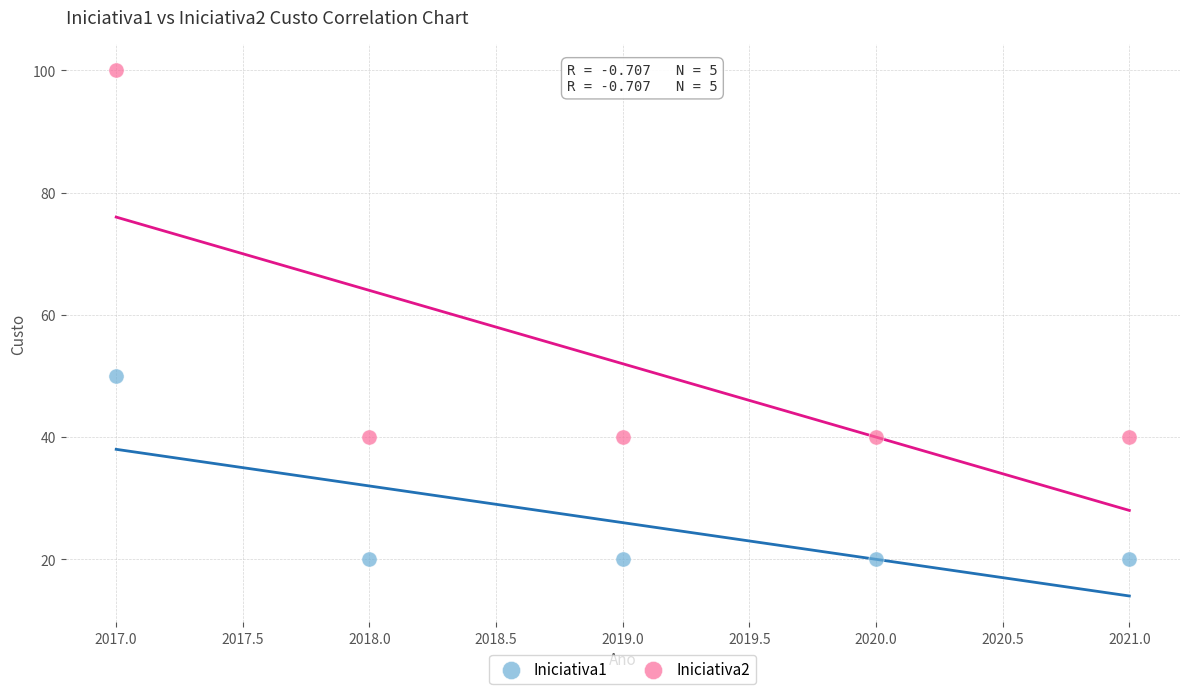

What is the X range (max minus min) for the scatter plot?

4